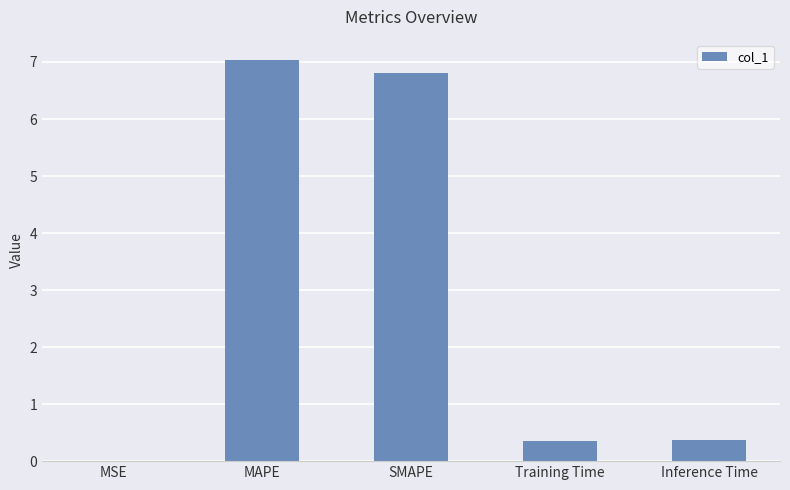

Is it true that the value at Training Time is 0.4?

True